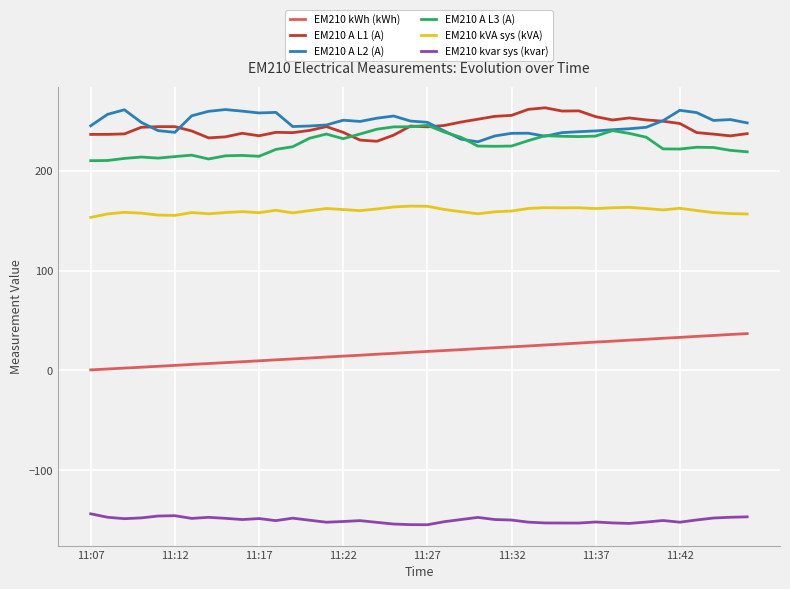

True or false: EM210 A L1 (A) and EM210 kVA sys (kVA) intersect in this chart.

False